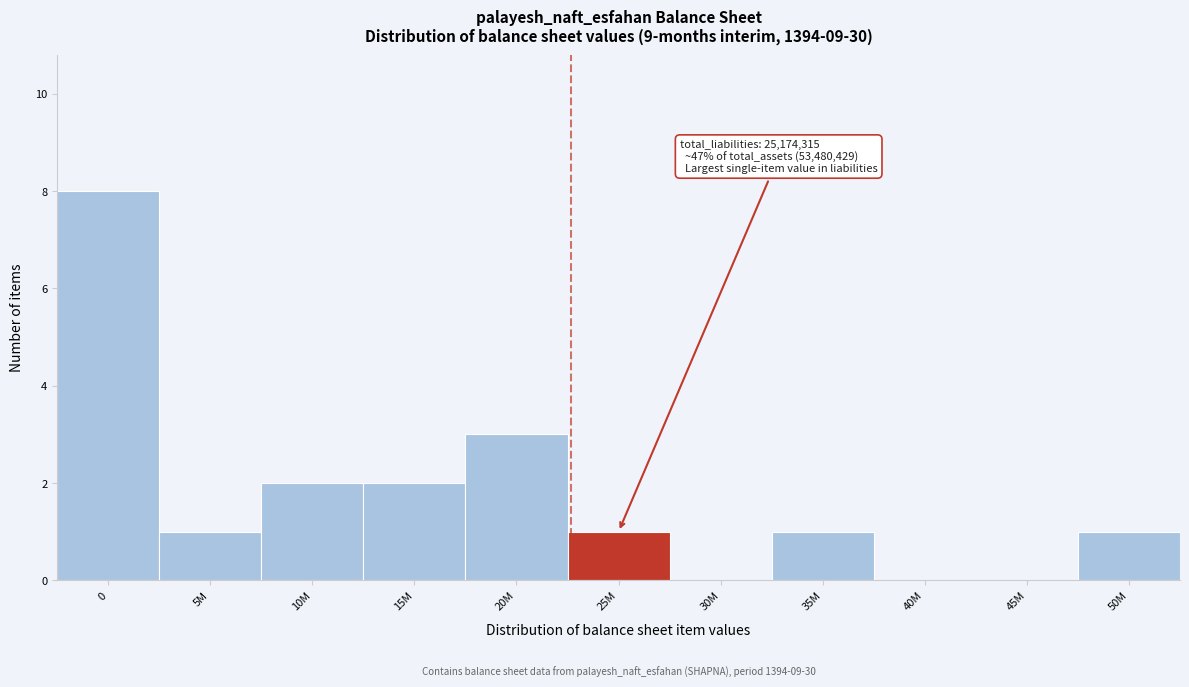

Reading right to left, transcribe all the data shown in this chart.

50M=1	45M=0	40M=0	35M=1	30M=0	25M=1	20M=3	15M=2	10M=2	5M=1	0=8